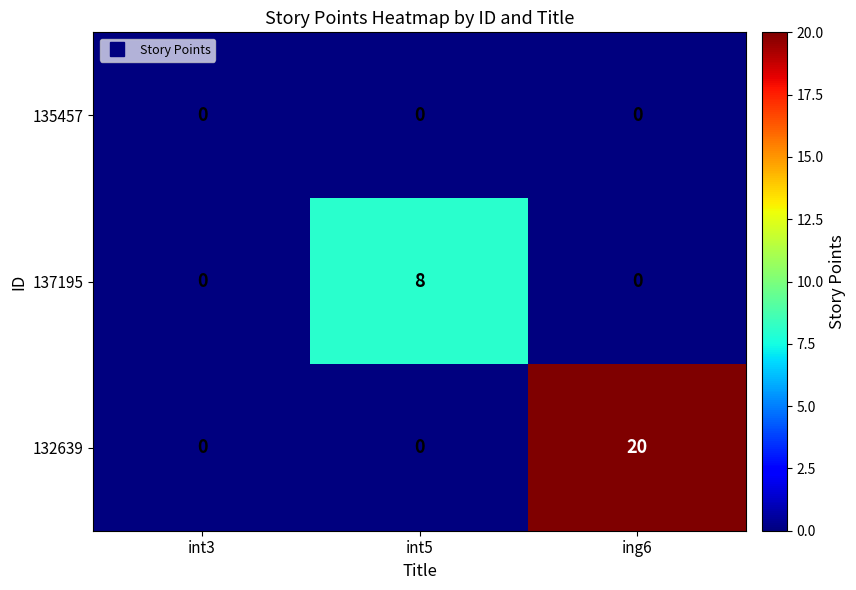

Between int5 and ing6, which series saw the biggest shift?

132639